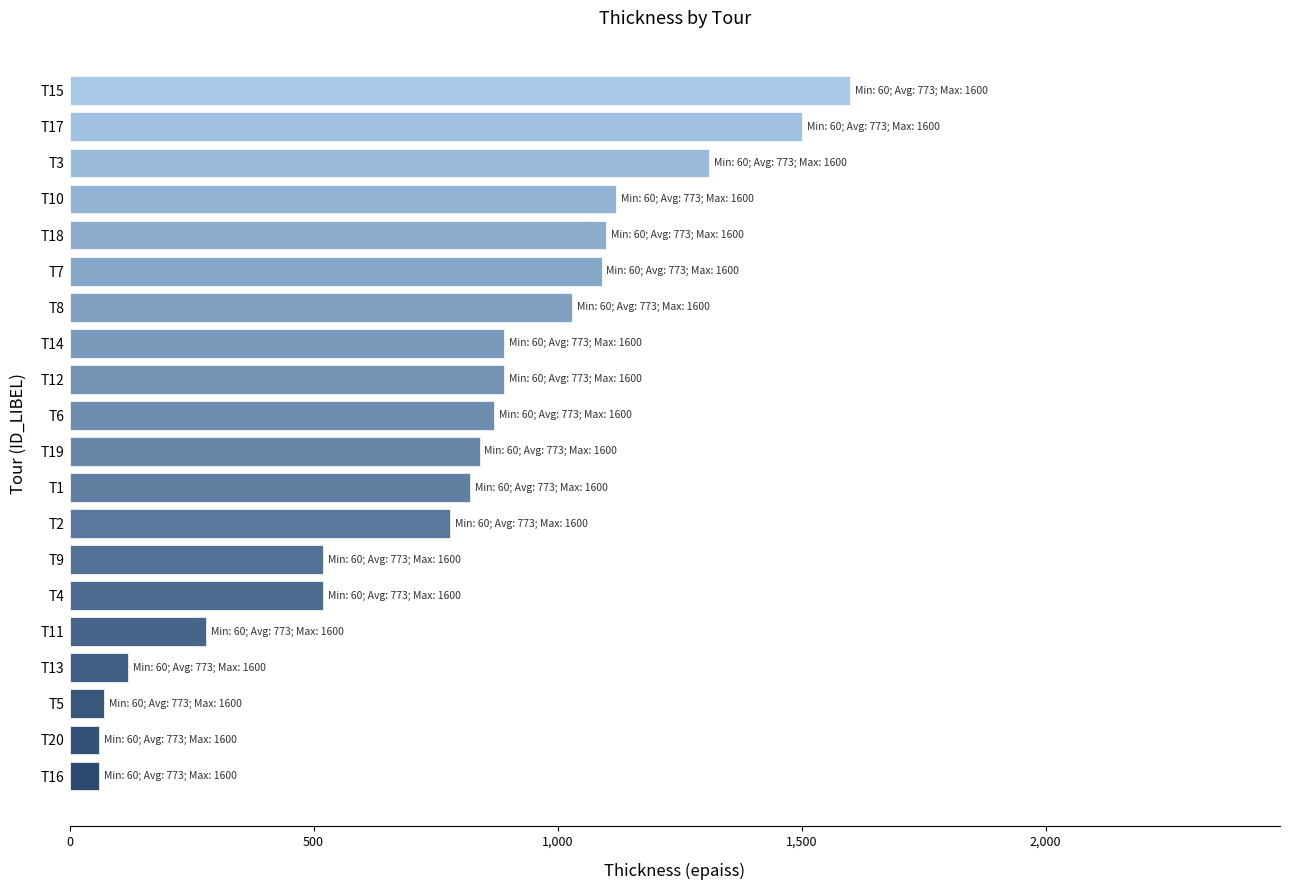

The value at T17 is 507. True or false?

False